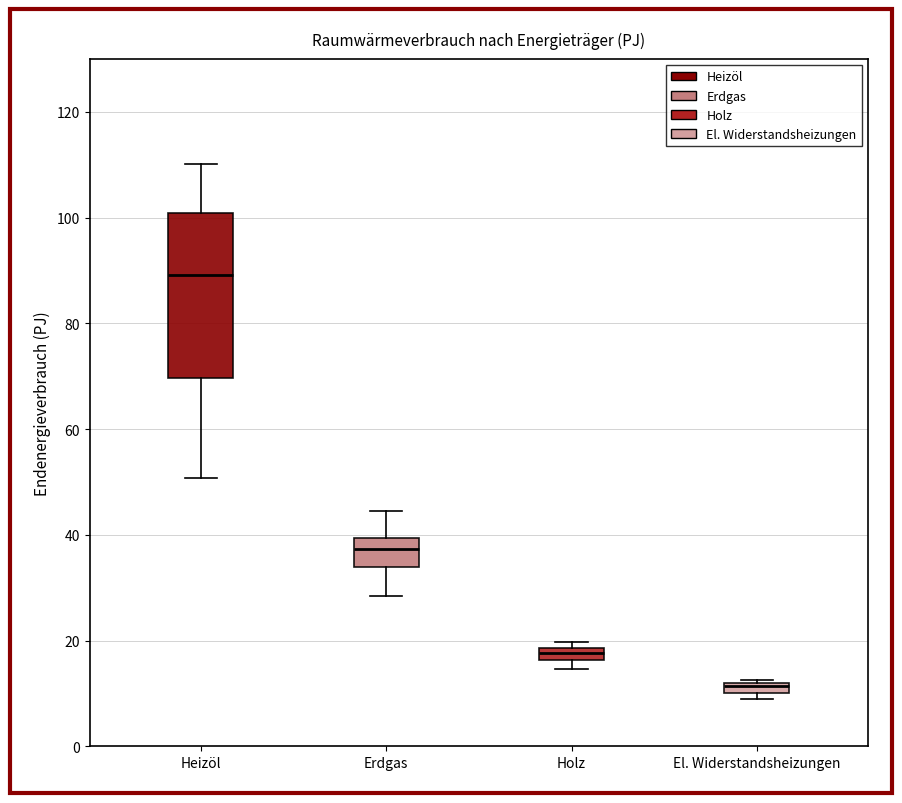

Where is the lower edge of the box for El. Widerstandsheizungen on the y-axis? The values are not printed on the chart, so give them approximately, as read against the axis.

10